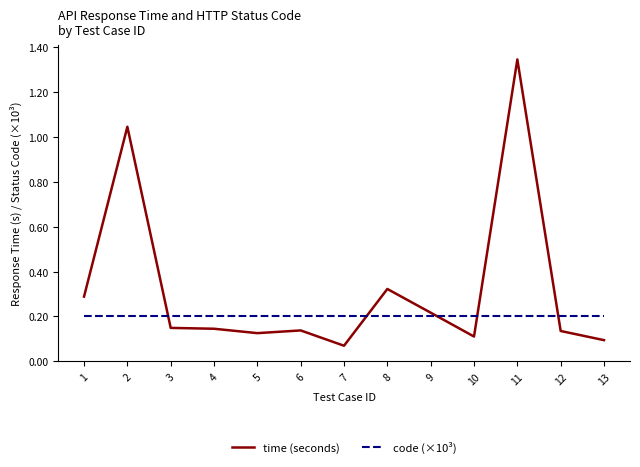

Between 6 and 13, which series saw the biggest shift?

time (seconds)